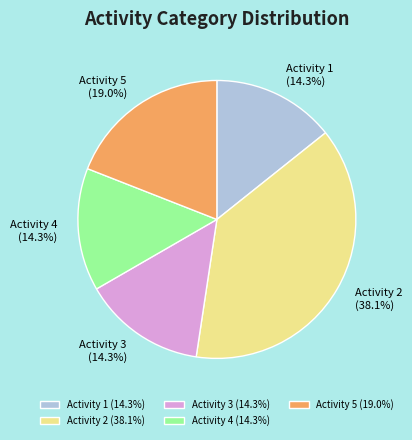

Does Activity 2 (38.1%) represent more than half of the total?

No